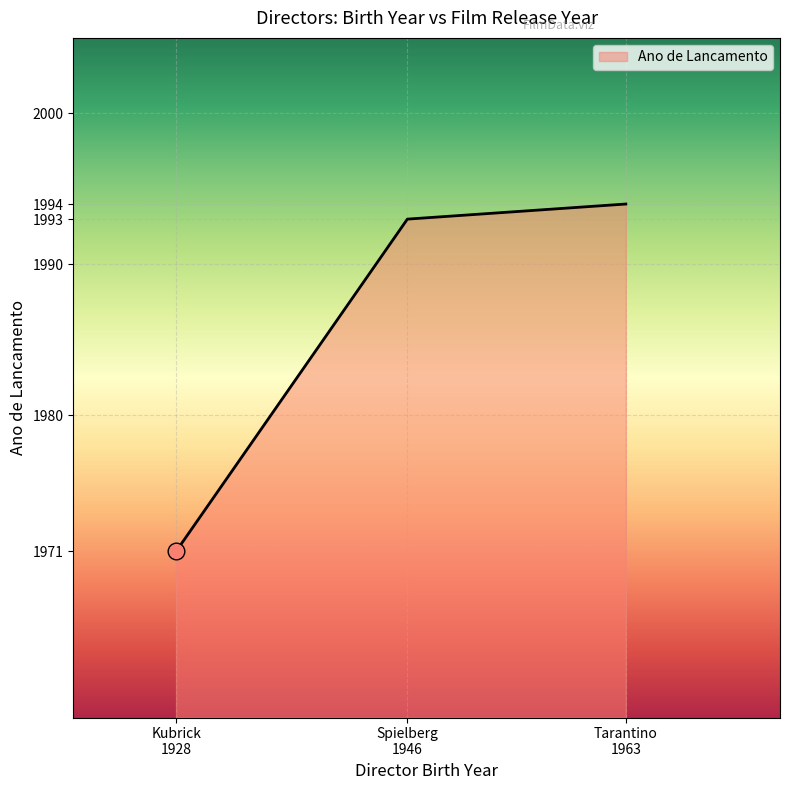

List the labels in order of value, smallest first.

Kubrick
1928, Spielberg
1946, Tarantino
1963